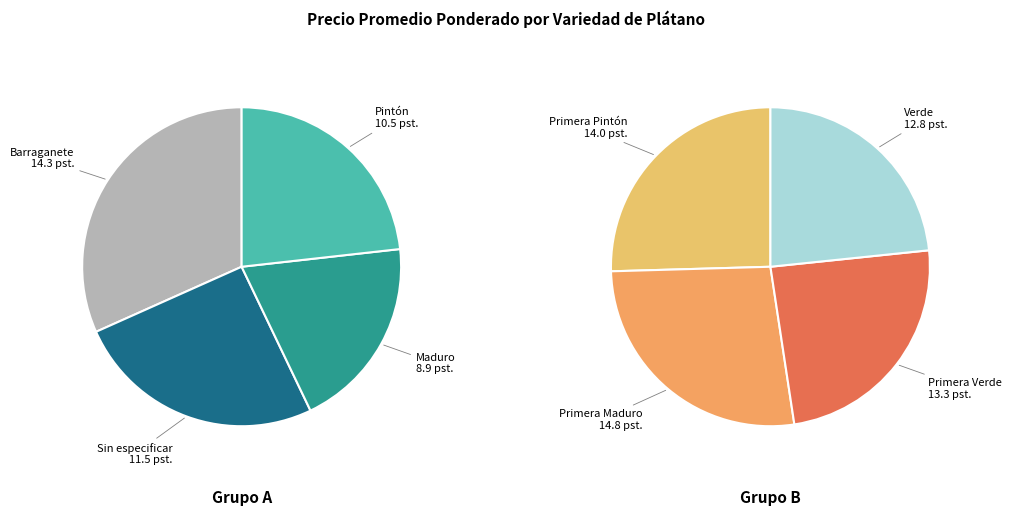

To the nearest percent, what is the difference between the Primera Pintón and Primera Verde slice percentages?

1%